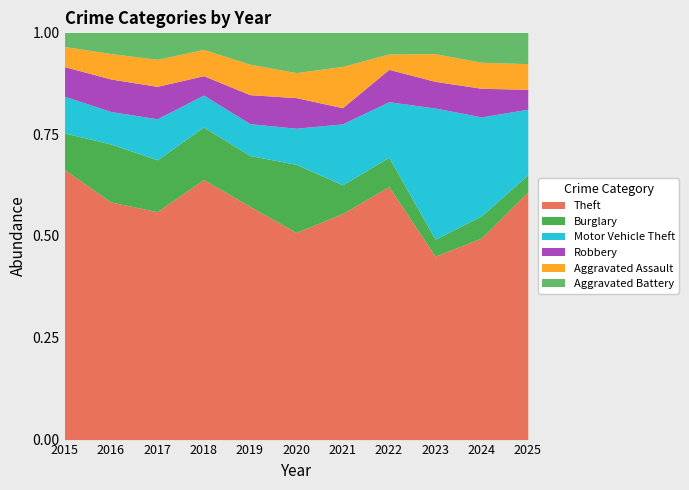

How many data points in Aggravated Battery are above 20?

5